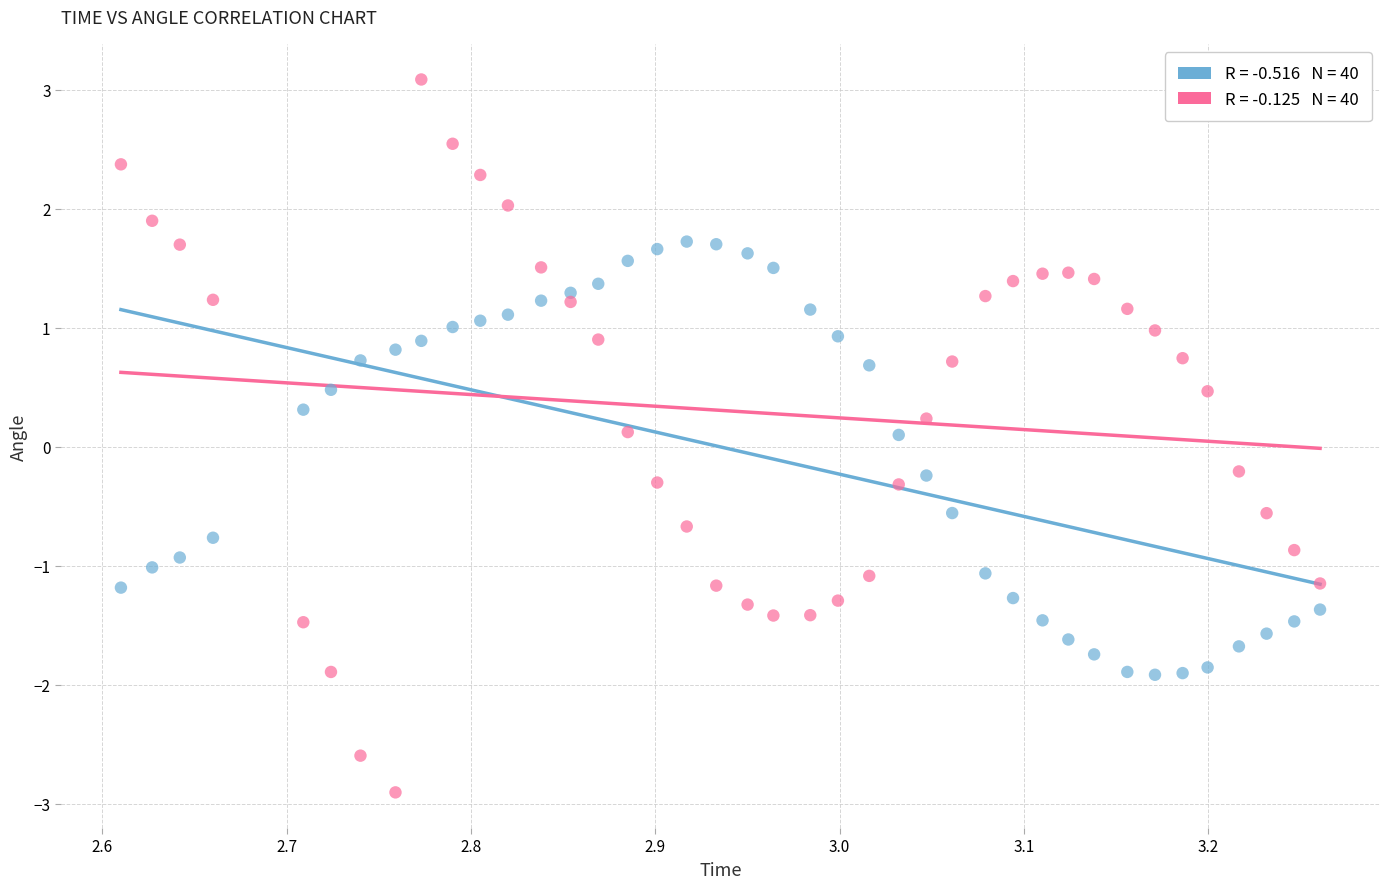

Across all data points, what is the range of X values (max minus min)?

0.7